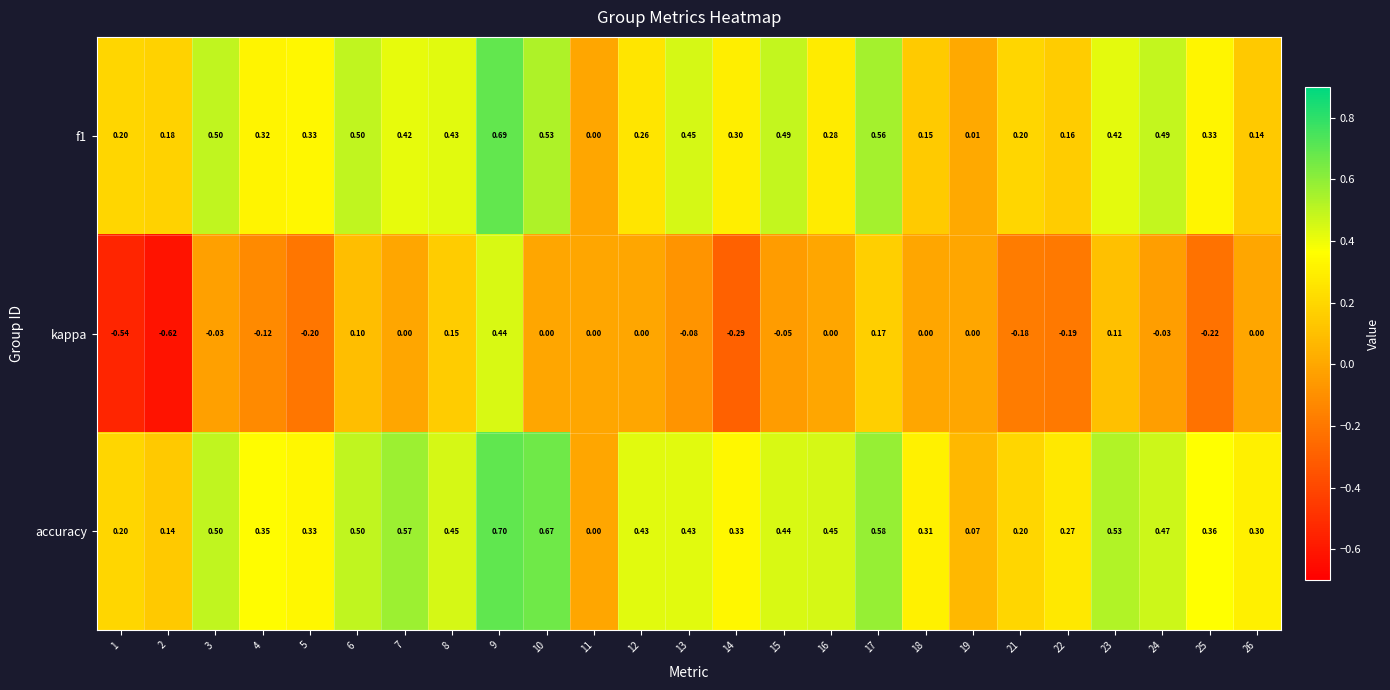

Between 10 and 14, which series saw the biggest shift?

accuracy